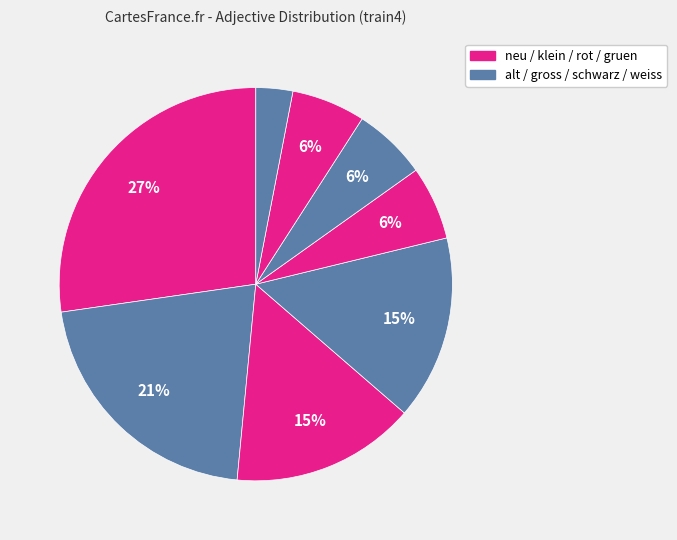

Count the number of slices in the pie.

8